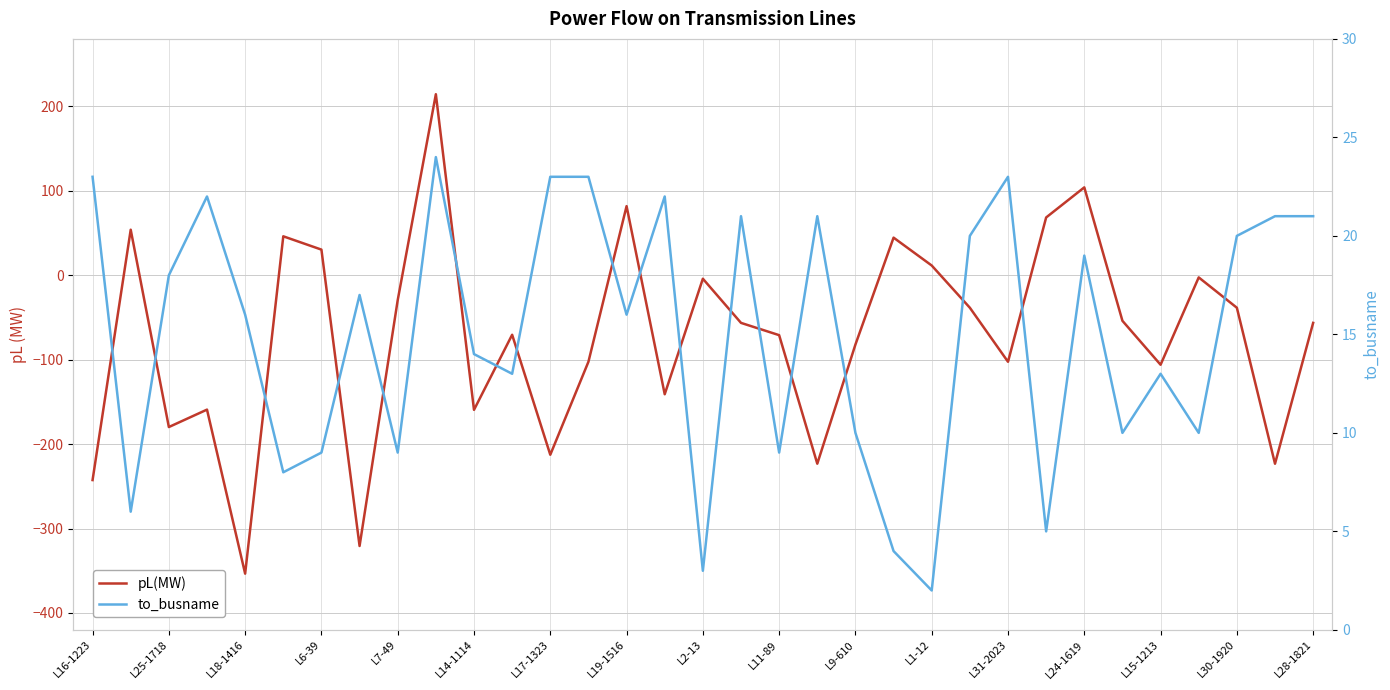

What is the label of the 28th point from the right?

L14-1114